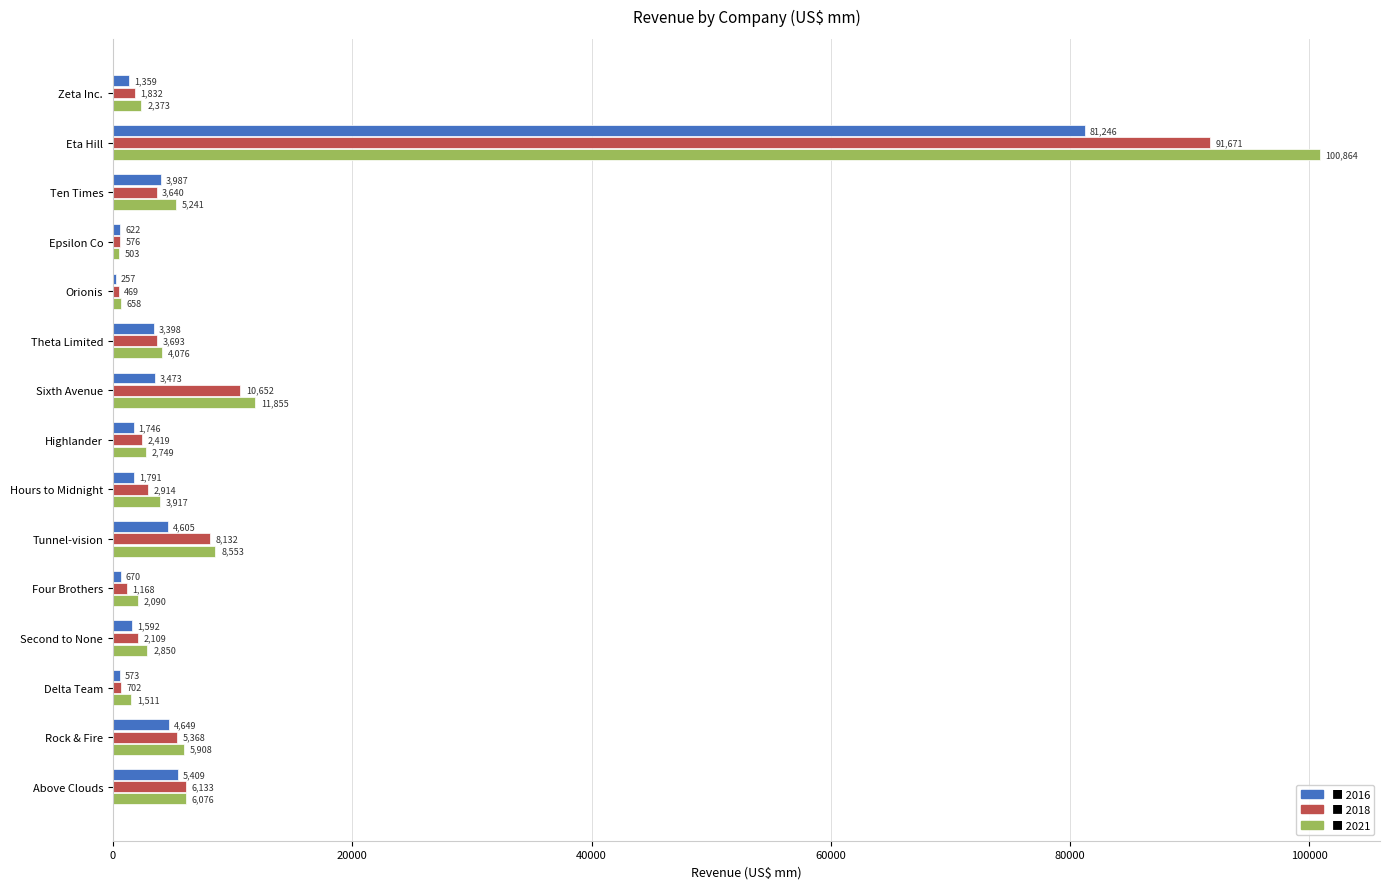

Which label corresponds to the largest value in the chart?

Eta Hill